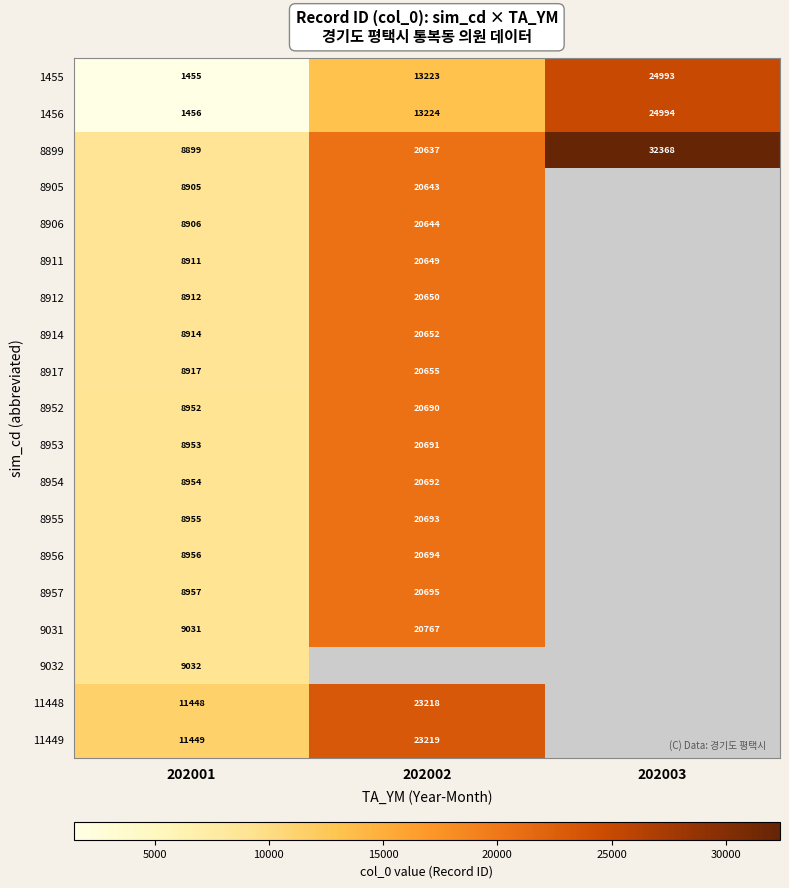

The 8914 series shows 10785 at 202002. True or false?

False